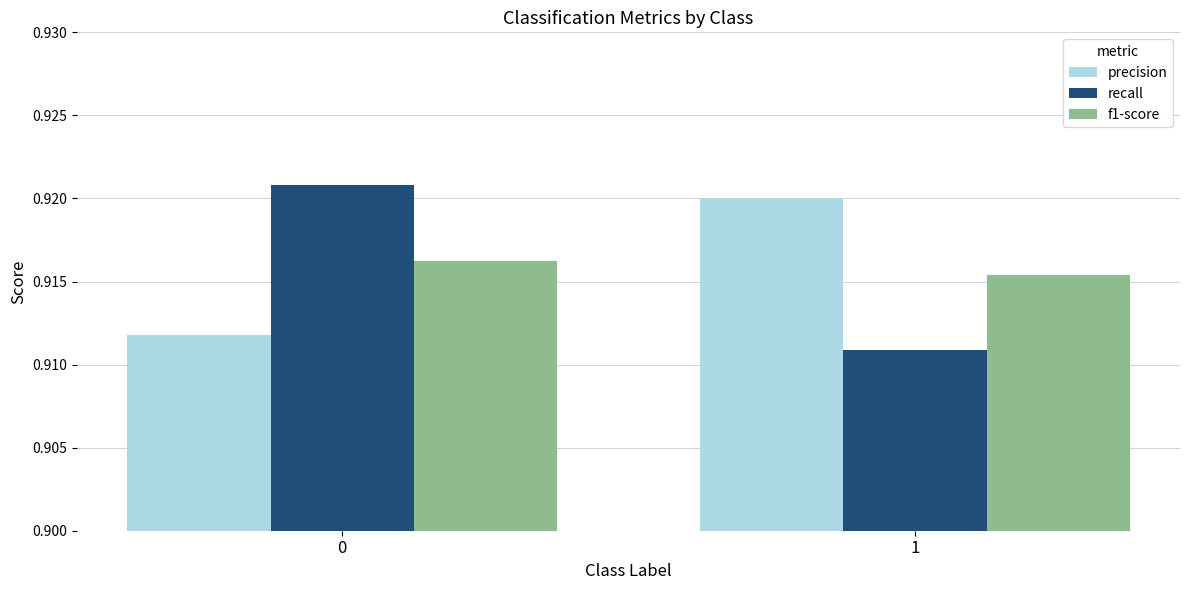

What is the sum of the recall values at 1 and 0?

1.8